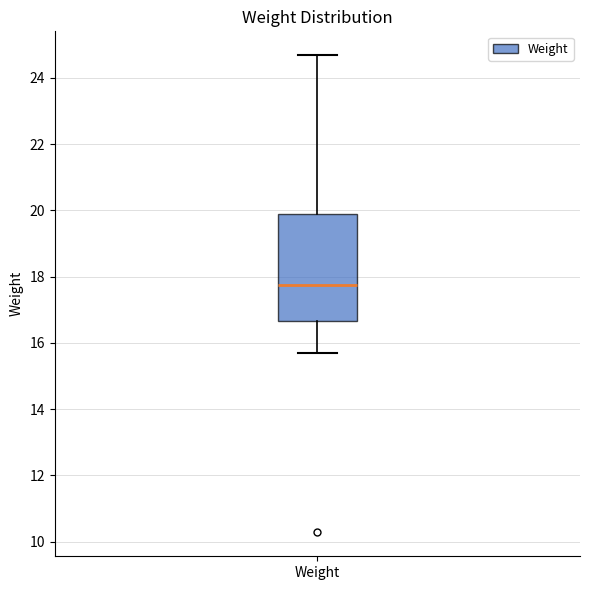

Where is the upper edge of the box for Weight on the y-axis? The values are not printed on the chart, so give them approximately, as read against the axis.

19.8